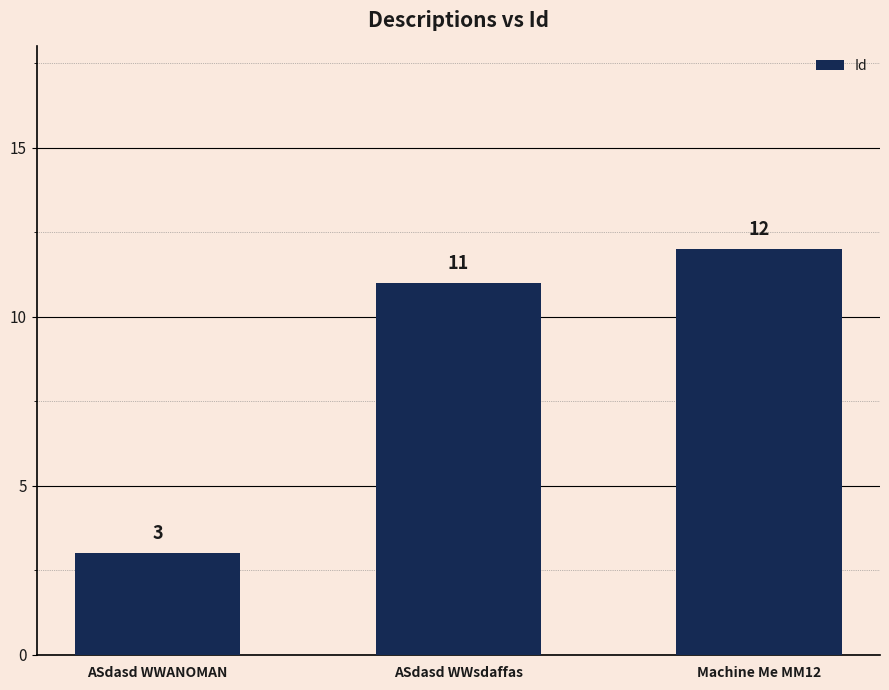

Count the number of data series in this chart.

1